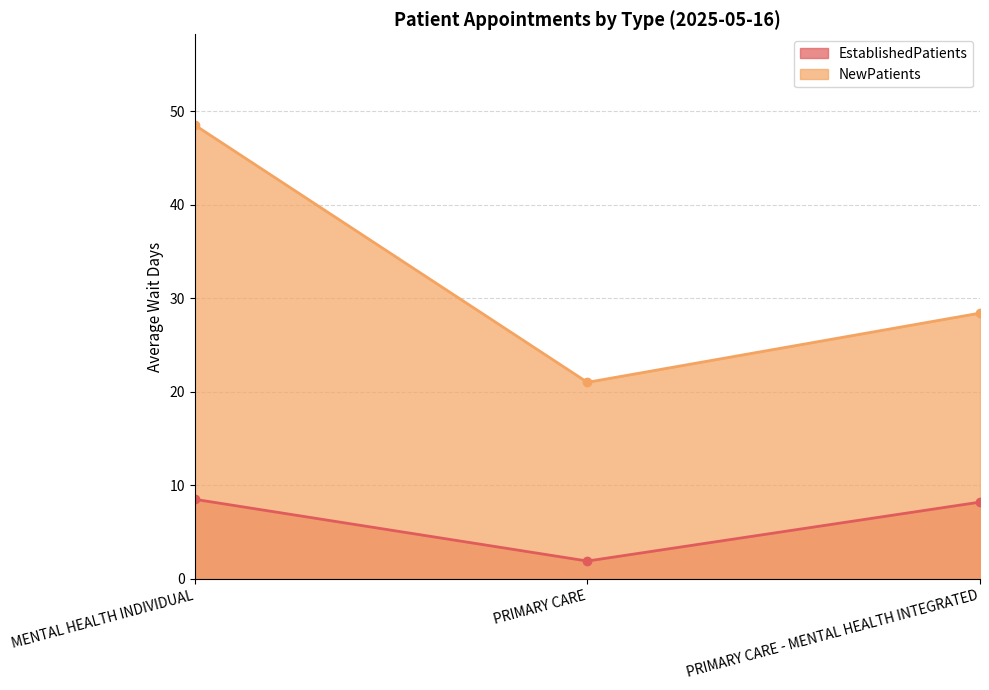

What are all the series names shown in the legend?

EstablishedPatients, NewPatients